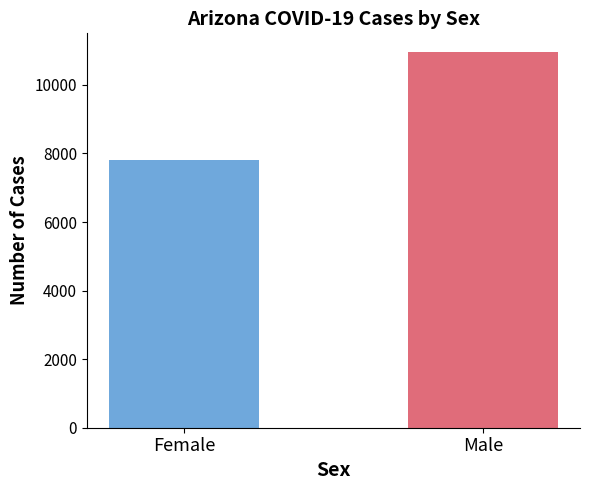

What is the minimum value shown in the chart?

7810